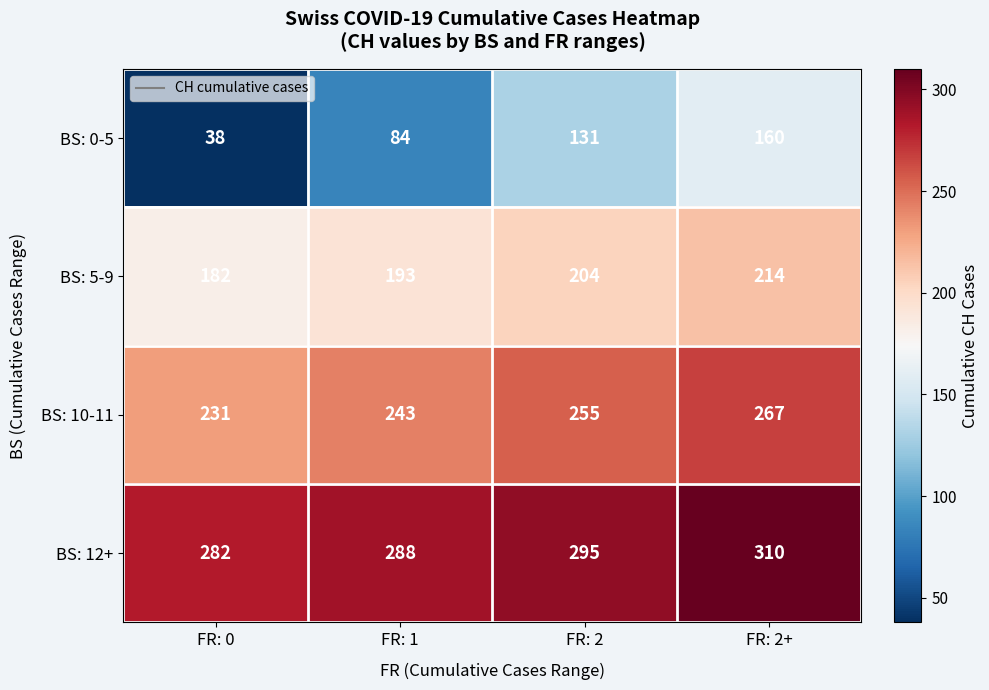

The value of BS: 5-9 at FR: 2+ is 310. True or false?

False